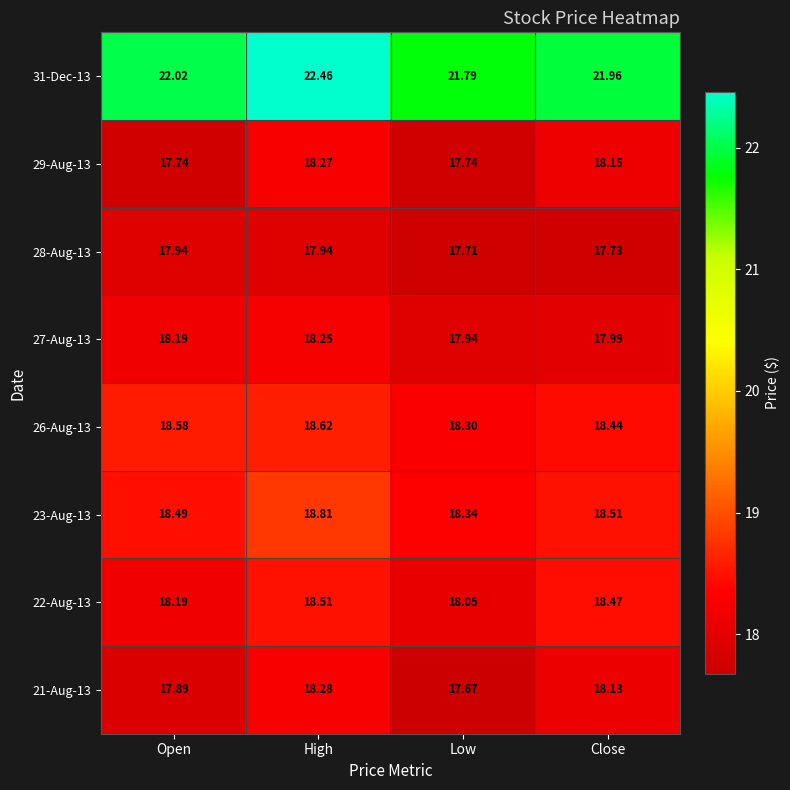

Where is 23-Aug-13 nearest to the value 18?

Low